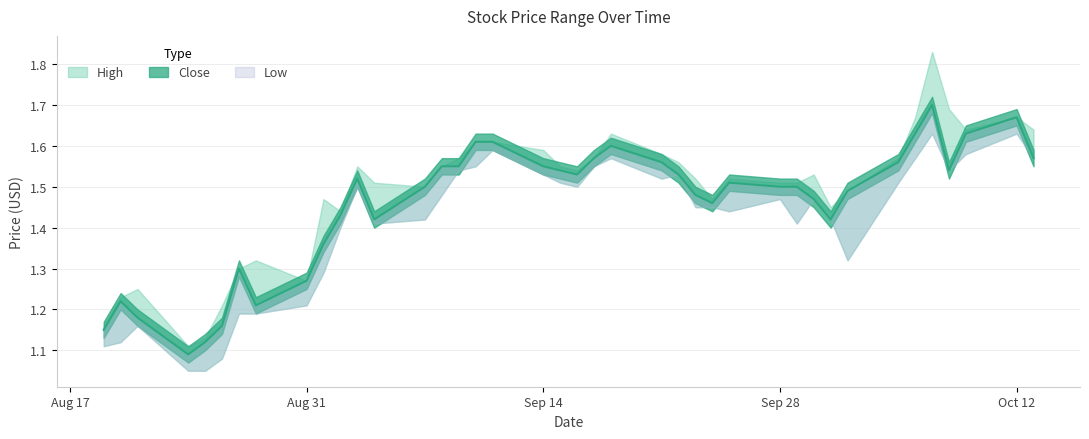

Rank the series at 2015-09-10 from lowest to highest value.

Low, High, Close